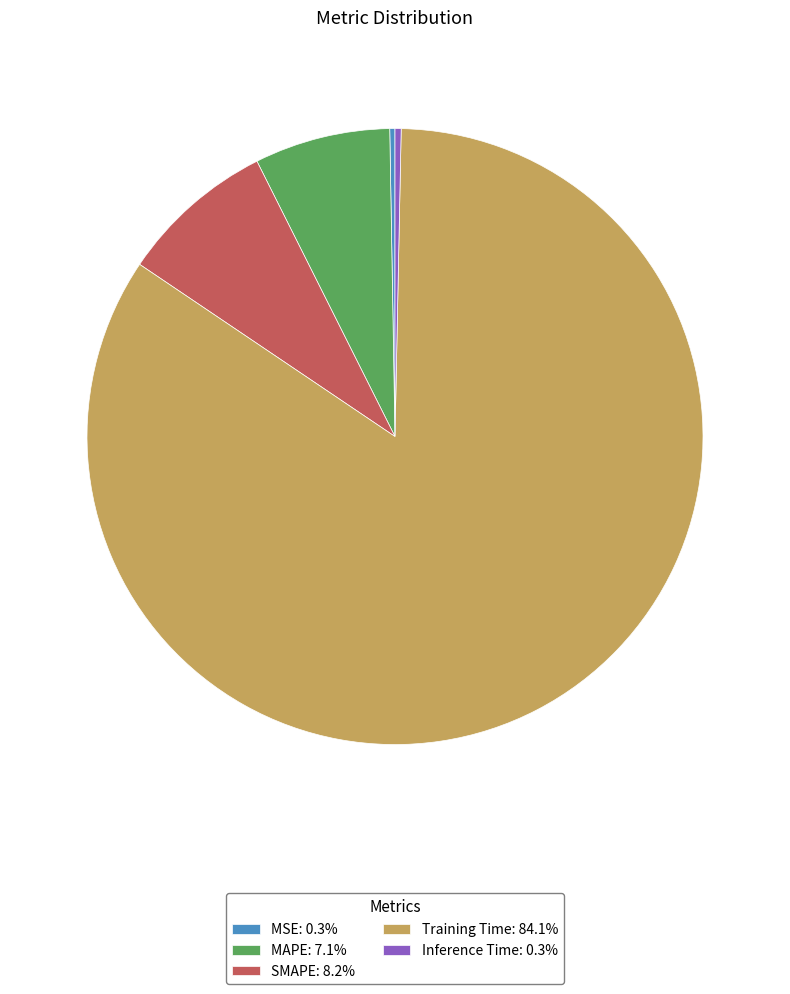

Is there any slice that represents more than half of the pie?

Yes